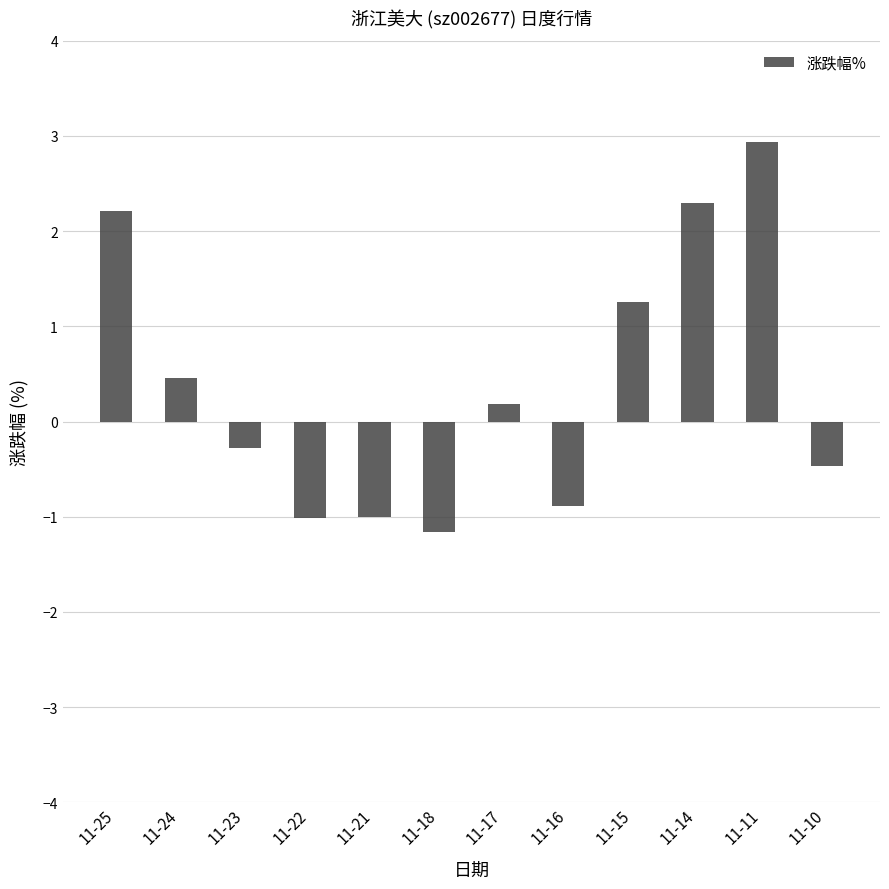

True or false: the data shows -1.0 at 11-22.

True